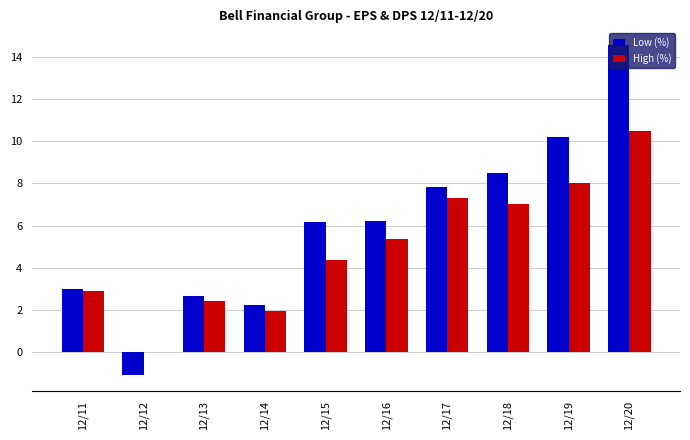

Reading left to right, transcribe all the data shown in this chart.

Low (%): 3.0	-1.1	2.7	2.2	6.2	6.2	7.8	8.5	10.2	14.6
High (%): 2.9	0.0	2.4	1.9	4.4	5.3	7.3	7.0	8.0	10.5